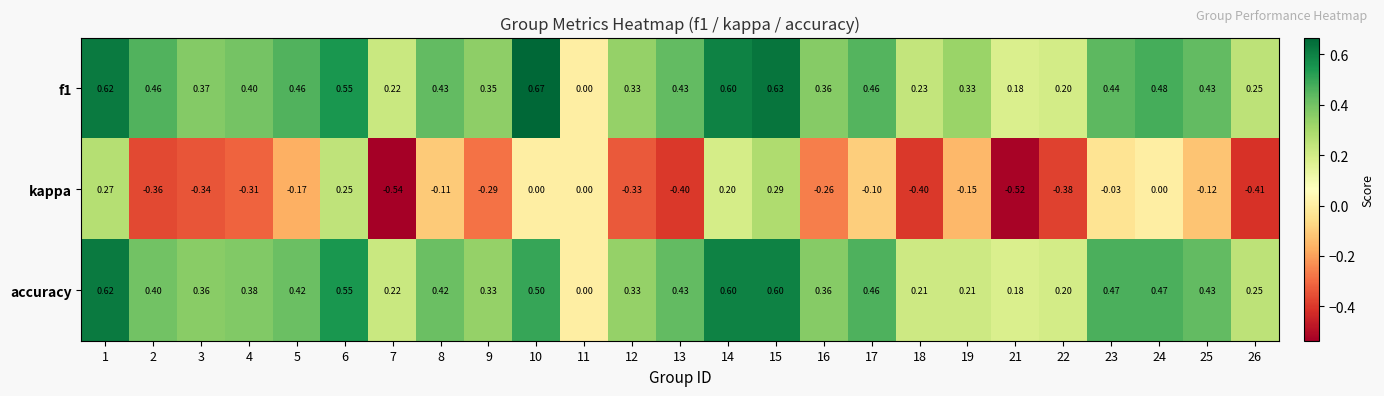

At which category does the chart reach its minimum across all series?

7